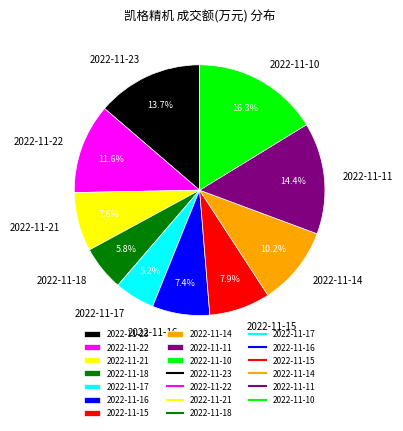

How many slices are in this pie chart?

10